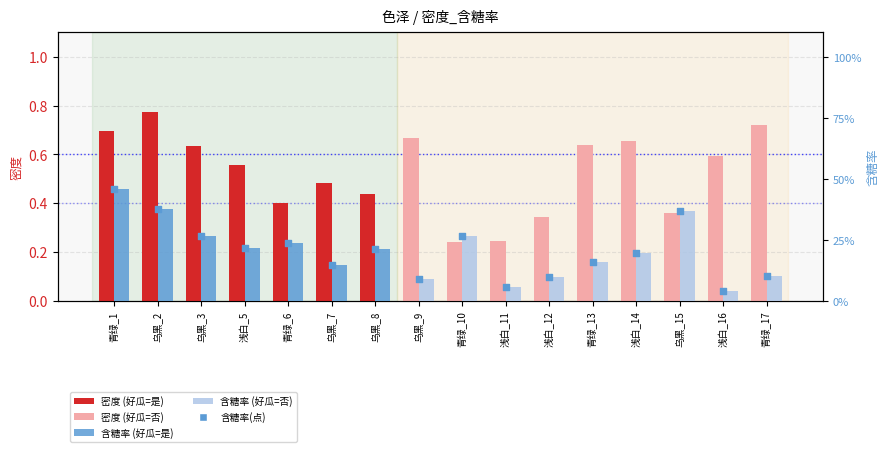

Which series reaches the minimum Y coordinate?

含糖率